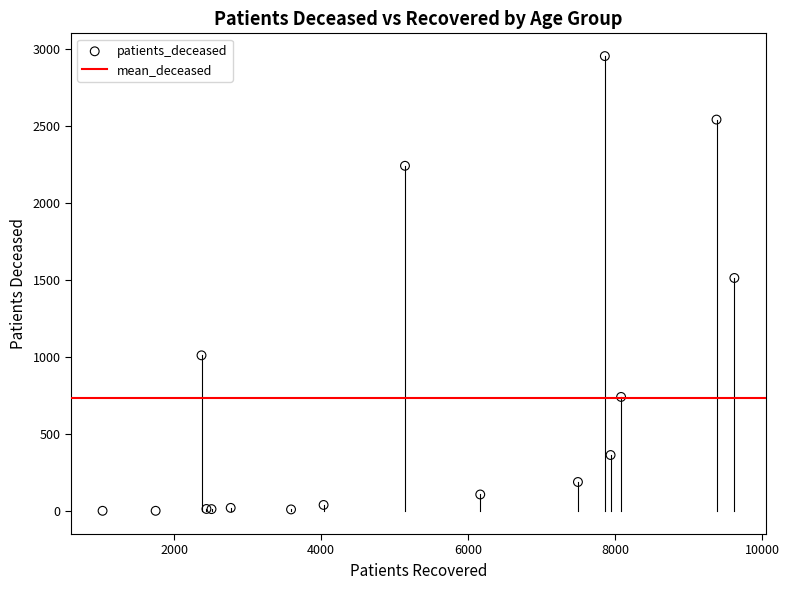

What Y value in the scatter plot is closest to 1478?

1514